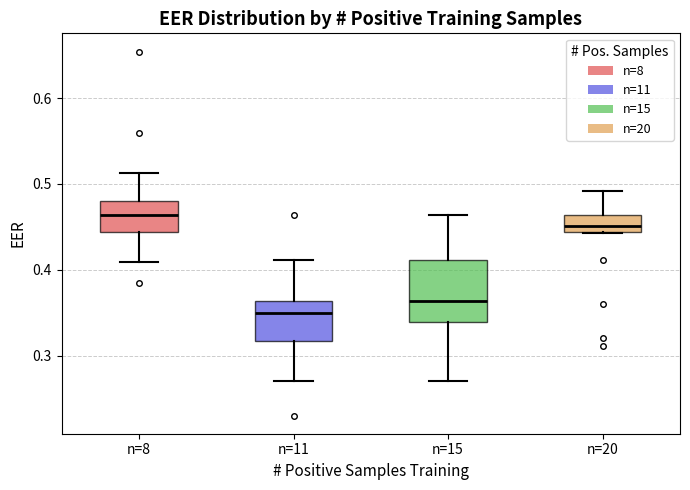

Which box is the tallest, from its lower edge to its upper edge?

n=15